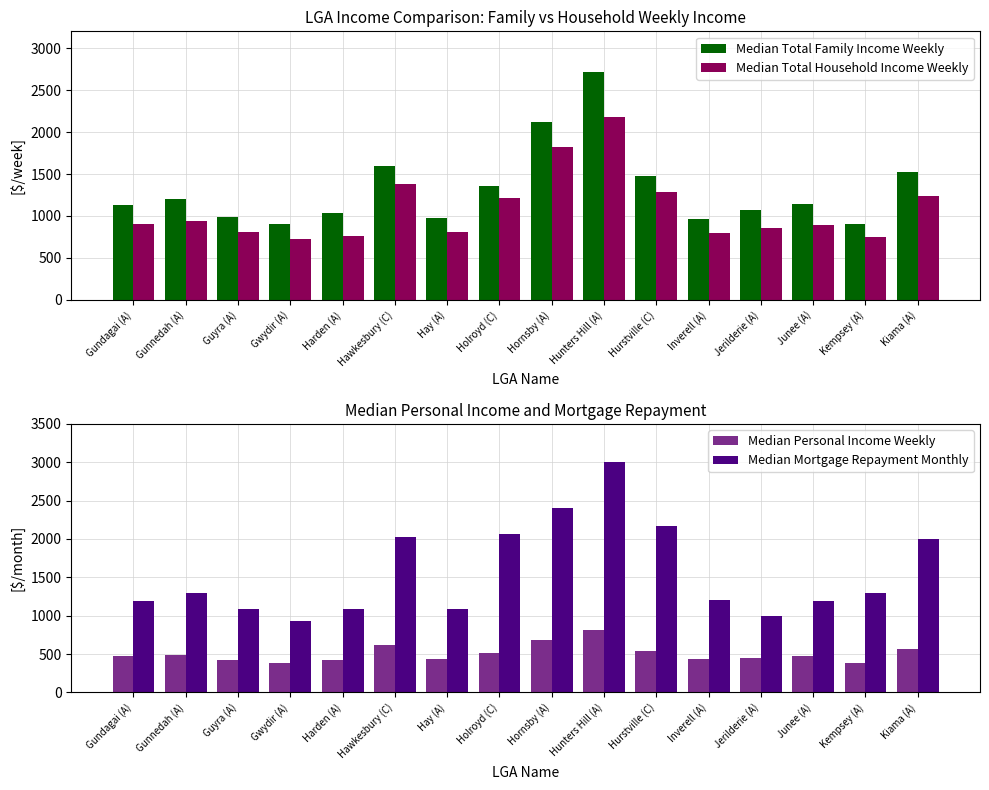

What is the difference between the Median Total Family Income Weekly values at Holroyd (C) and Gundagai (A)?

223